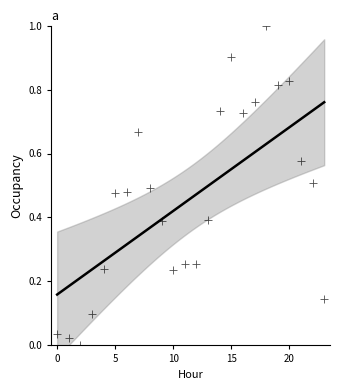

What is the range of Y values (max minus min)?

1.0